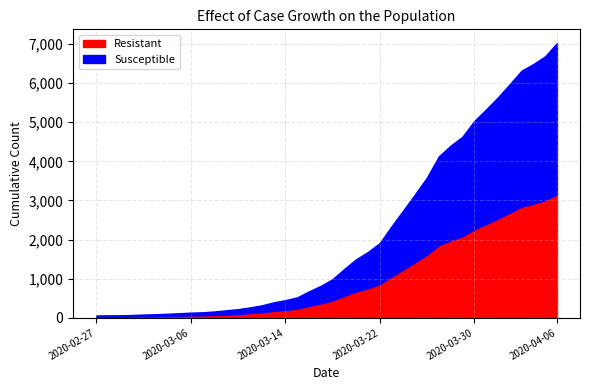

What is the value of the 33rd point from the left?

5033